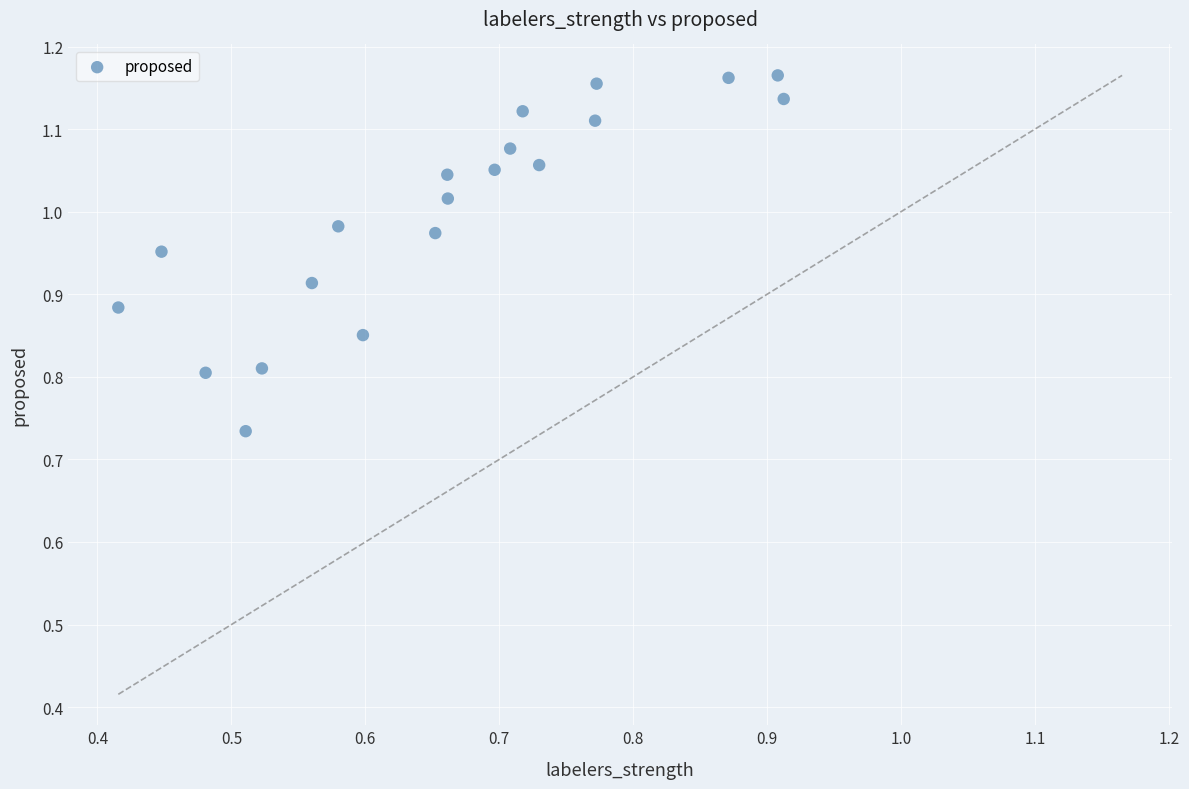

What is the range of X values (max minus min)?

0.5